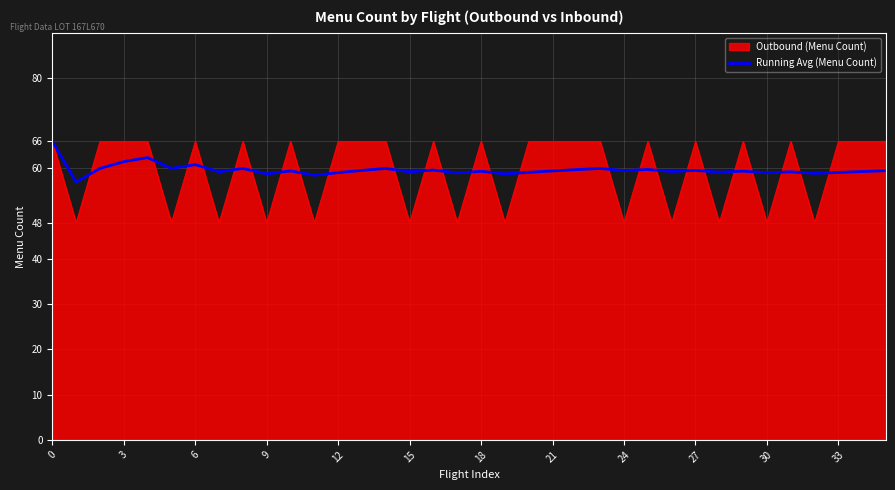

Which series has the largest range (max minus min)?

Outbound (Menu Count)